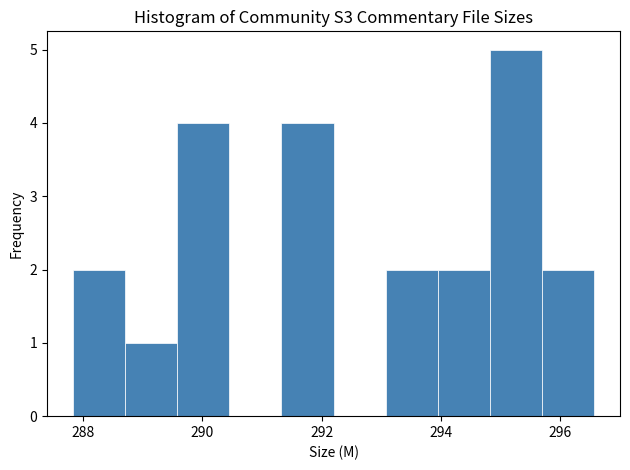

Reading left to right, transcribe this chart: for each bar, give the range it covers on the x-axis and its height. Neither the bar edges nor the heights are printed on the chart, so give them approximately, as read against the axes.

287.8 to 288.8: 2
288.8 to 289.6: 1
289.6 to 290.4: 4
290.4 to 291.4: 0
291.4 to 292.2: 4
292.2 to 293.0: 0
293.0 to 294.0: 2
294.0 to 294.8: 2
294.8 to 295.6: 5
295.6 to 296.6: 2